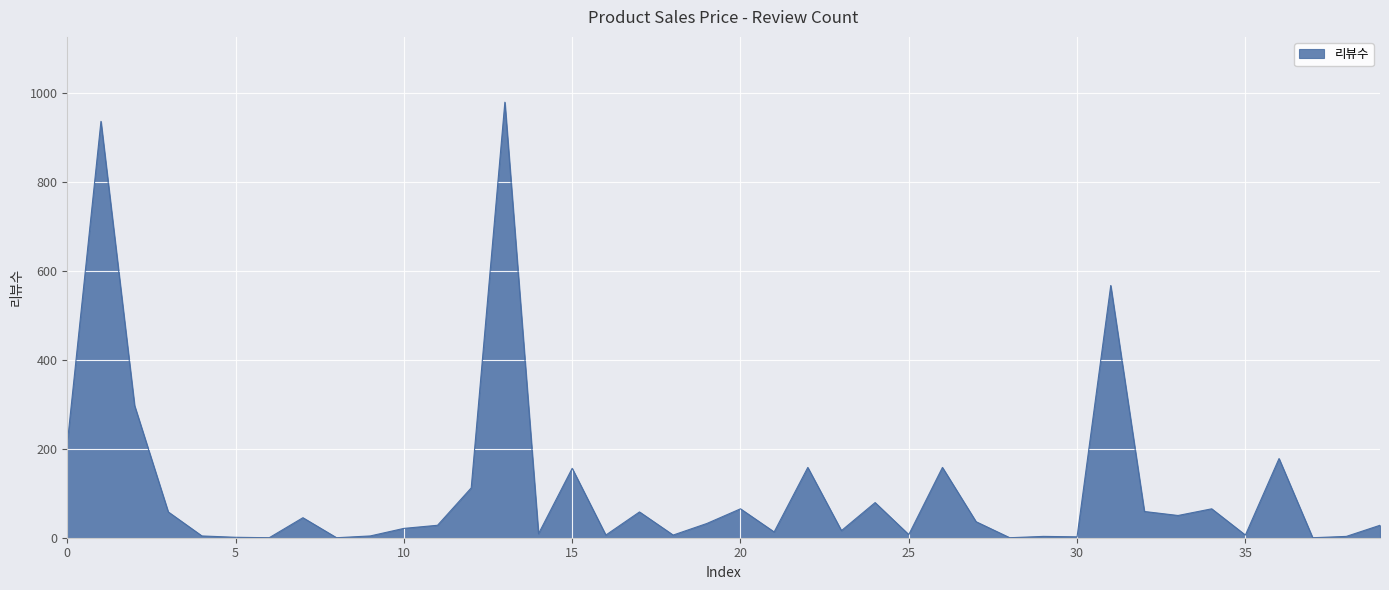

What is the maximum value shown in the chart?

979